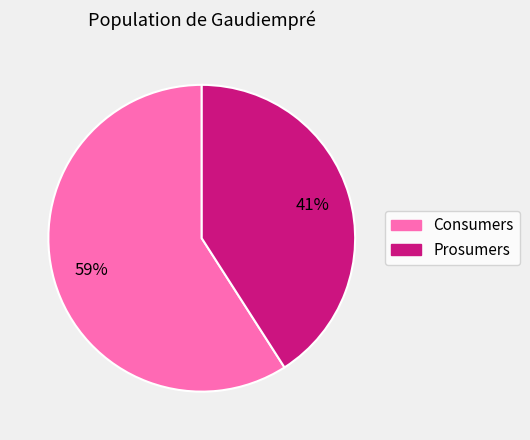

What is the smallest slice in the pie chart?

Prosumers